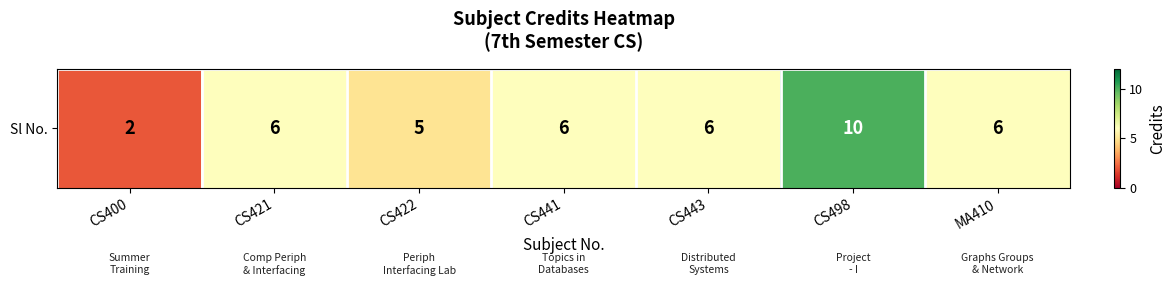

Rank the categories by value from lowest to highest.

CS400, CS422, CS421, CS441, CS443, MA410, CS498